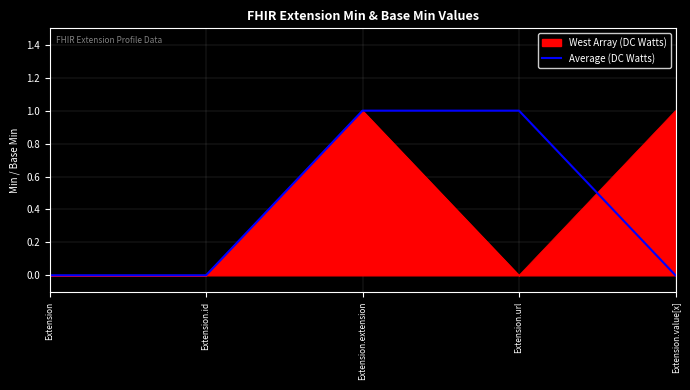

Rank the series at Extension.value[x] from highest to lowest value.

West Array (DC Watts), Average (DC Watts)